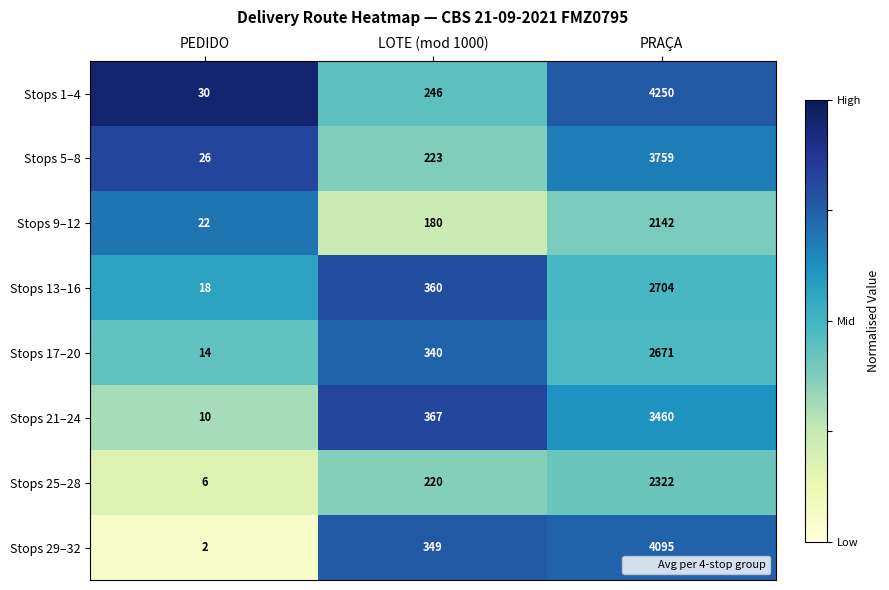

Reading left to right, extract all data points from this chart.

Stops 1–4: PEDIDO=30	LOTE (mod 1000)=246	PRAÇA=4250
Stops 5–8: PEDIDO=26	LOTE (mod 1000)=223	PRAÇA=3759
Stops 9–12: PEDIDO=22	LOTE (mod 1000)=180	PRAÇA=2142
Stops 13–16: PEDIDO=18	LOTE (mod 1000)=360	PRAÇA=2704
Stops 17–20: PEDIDO=14	LOTE (mod 1000)=340	PRAÇA=2671
Stops 21–24: PEDIDO=10	LOTE (mod 1000)=367	PRAÇA=3460
Stops 25–28: PEDIDO=6	LOTE (mod 1000)=220	PRAÇA=2322
Stops 29–32: PEDIDO=2	LOTE (mod 1000)=349	PRAÇA=4095